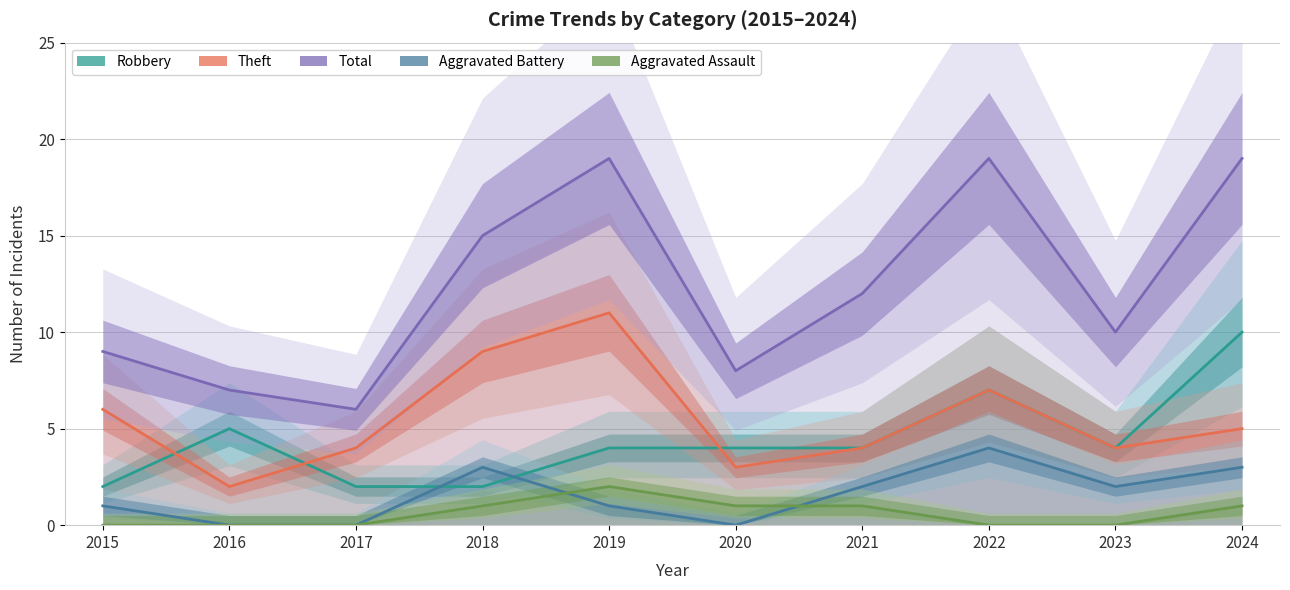

What is the difference between the highest and lowest values at 2017?

6